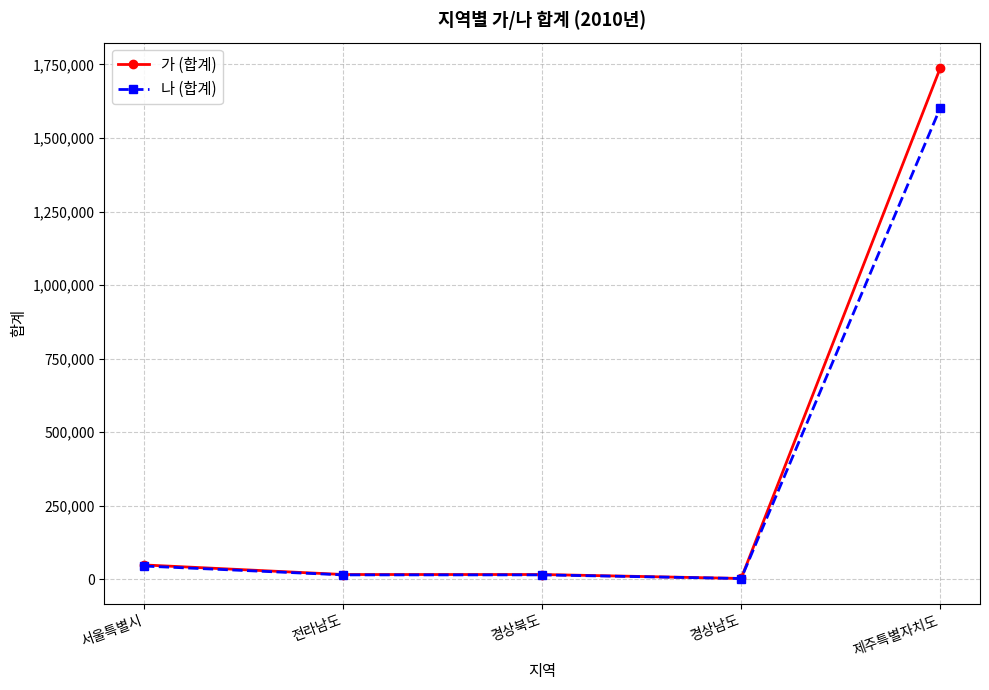

At which label does 가 (합계) reach its peak?

제주특별자치도